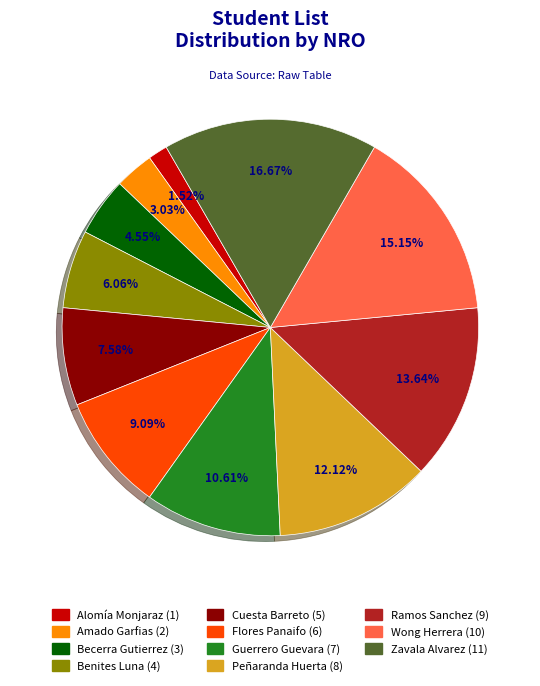

Does any single category account for the majority?

No